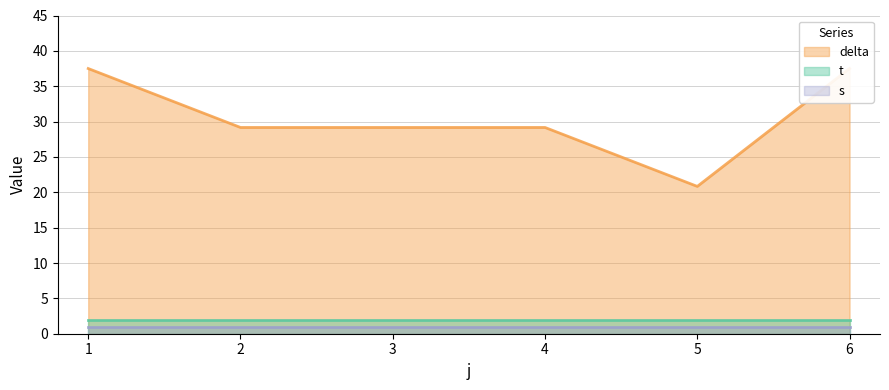

What is the smallest value displayed?

1.0